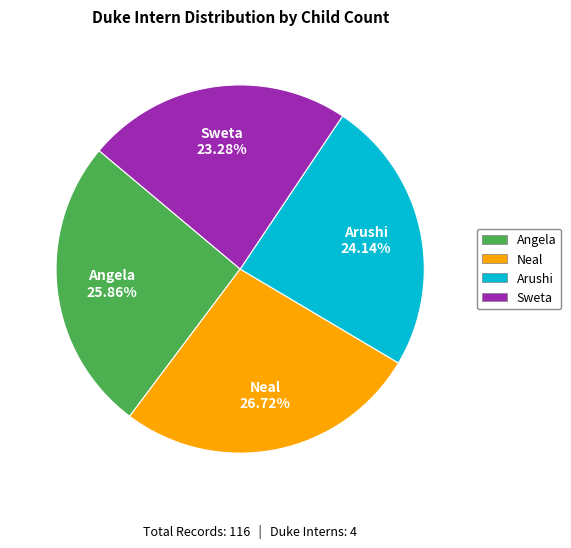

Do Sweta and Arushi together represent more than half of the pie?

No